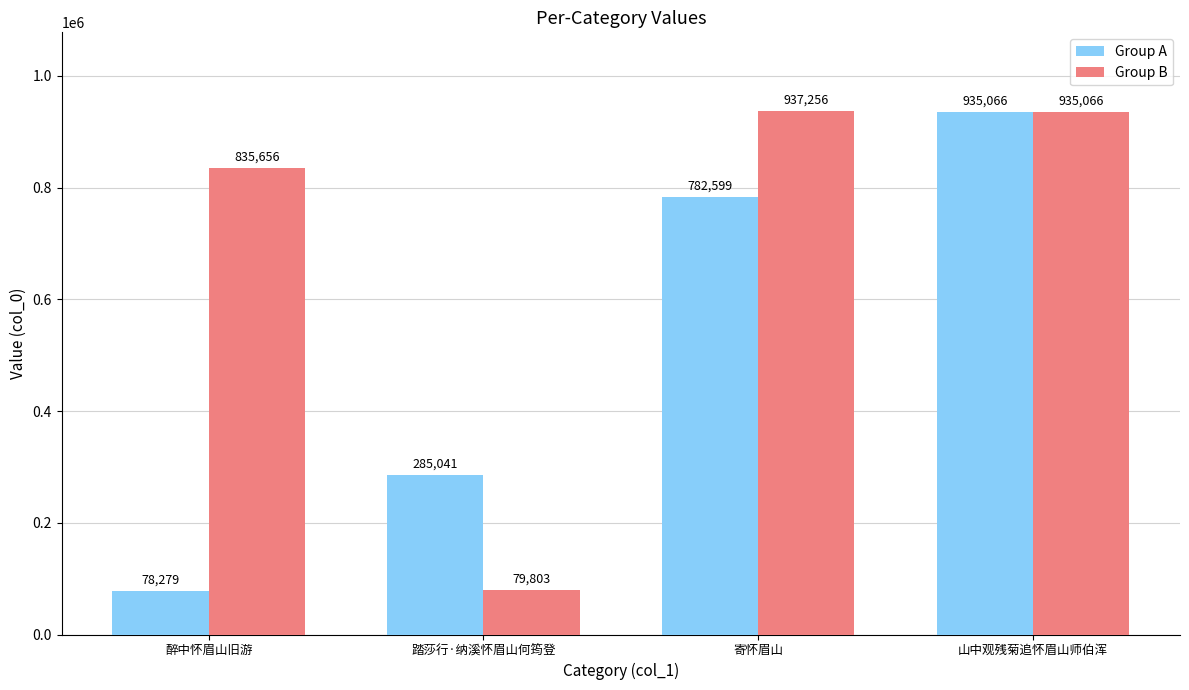

What is the value of the Group B bar at the 2nd from the left?

79803